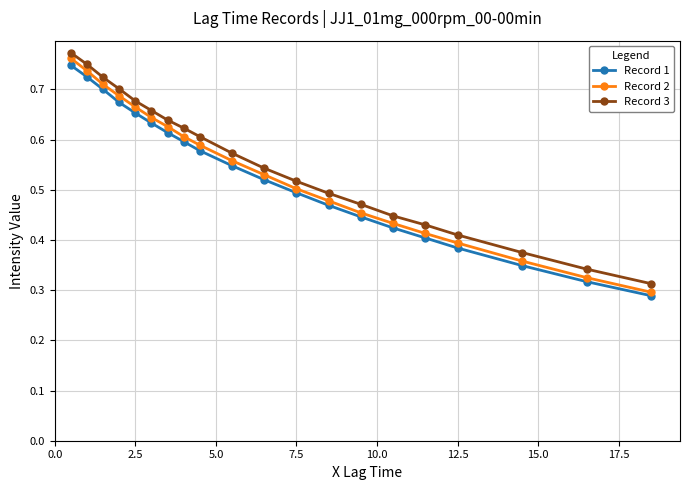

Which series has the largest range (max minus min)?

Record 2